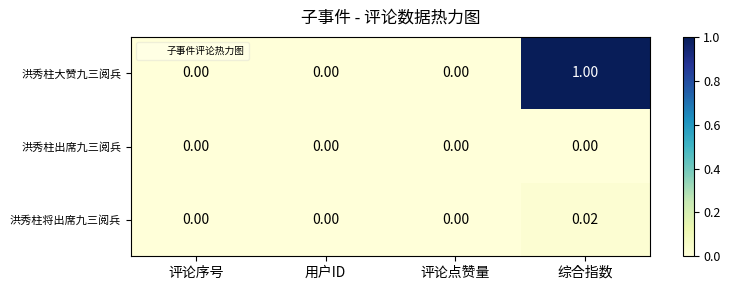

Which series has the largest total across all categories?

洪秀柱大赞九三阅兵